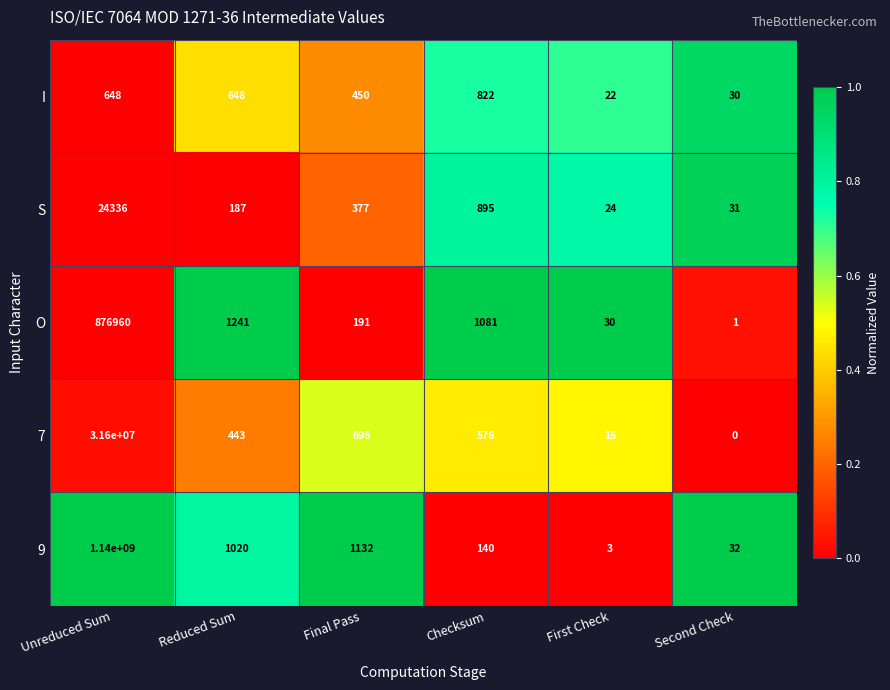

Which series changed the most between Final Pass and First Check?

9